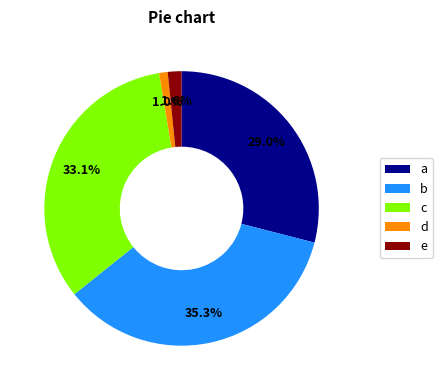

Which has a higher value, a or e?

a